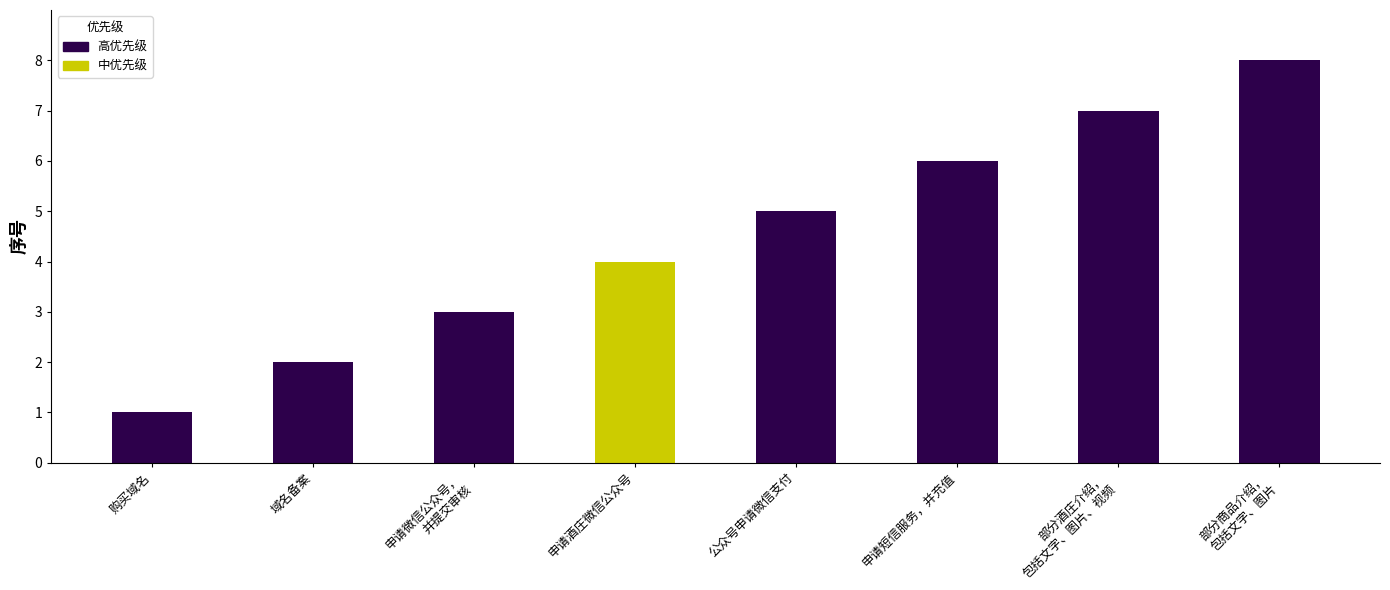

What is the label of the 7th bar from the right?

购买域名